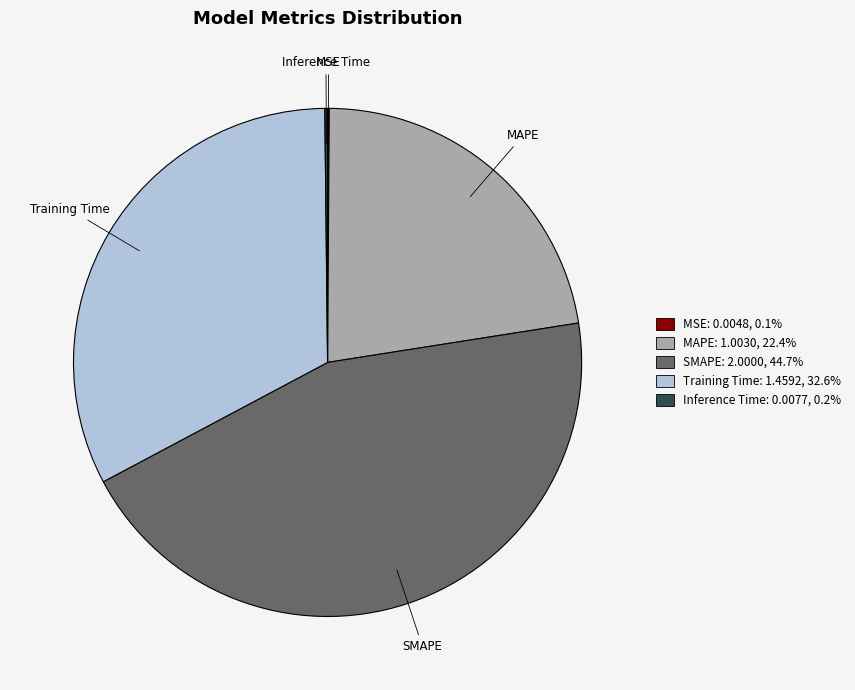

Does Training Time account for over 50% of the chart?

No